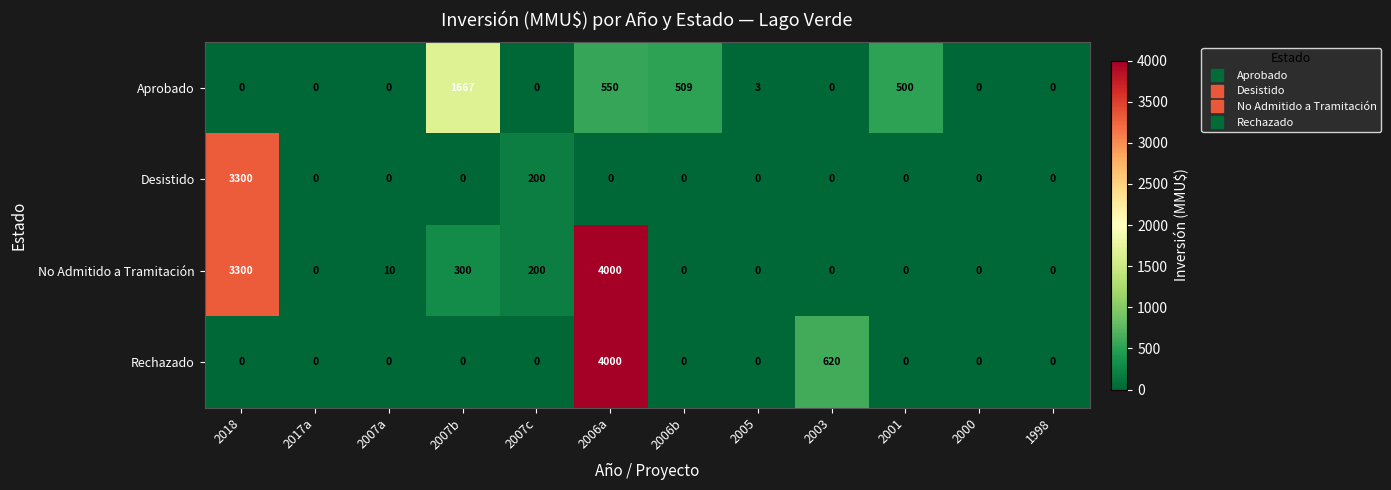

What is the greatest value displayed?

4000